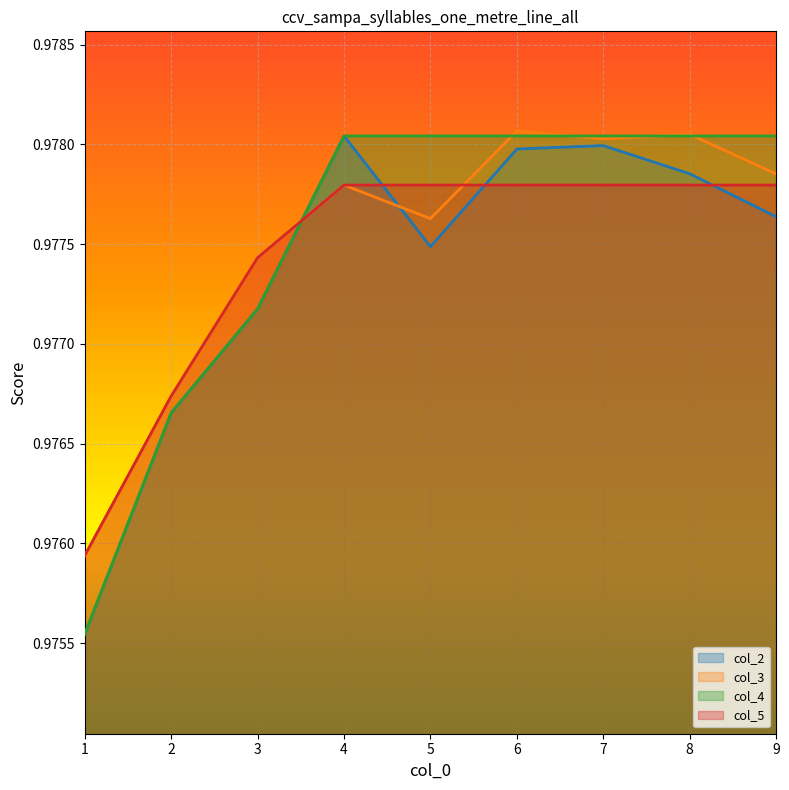

What is the total value across all series at 7?

3.9